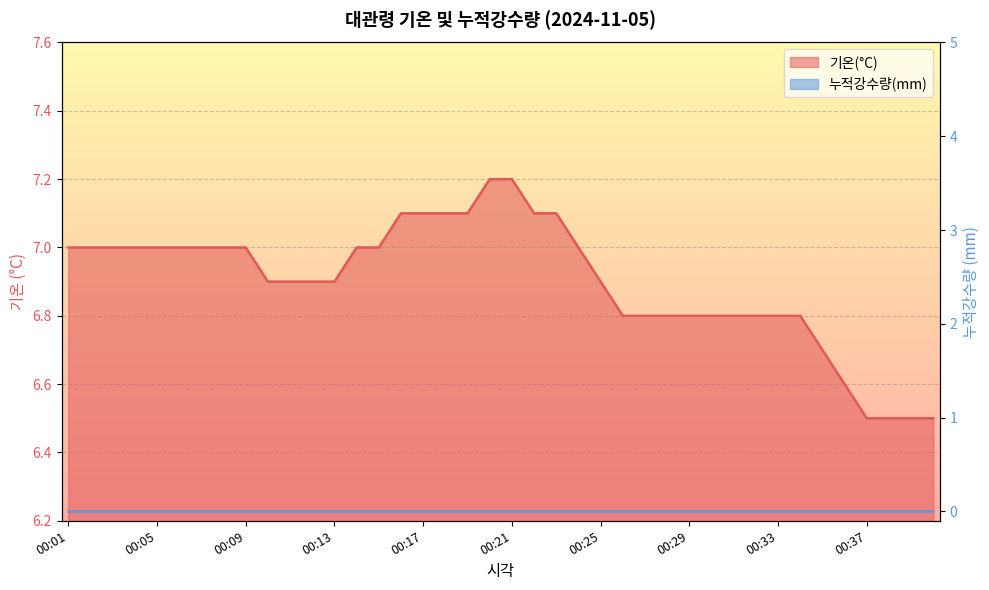

Reading left to right, extract all data points from this chart.

00:01=7.0	00:02=7.0	00:03=7.0	00:04=7.0	00:05=7.0	00:06=7.0	00:07=7.0	00:08=7.0	00:09=7.0	00:10=6.9	00:11=6.9	00:12=6.9	00:13=6.9	00:14=7.0	00:15=7.0	00:16=7.1	00:17=7.1	00:18=7.1	00:19=7.1	00:20=7.2	00:21=7.2	00:22=7.1	00:23=7.1	00:24=7.0	00:25=6.9	00:26=6.8	00:27=6.8	00:28=6.8	00:29=6.8	00:30=6.8	00:31=6.8	00:32=6.8	00:33=6.8	00:34=6.8	00:35=6.7	00:36=6.6	00:37=6.5	00:38=6.5	00:39=6.5	00:40=6.5